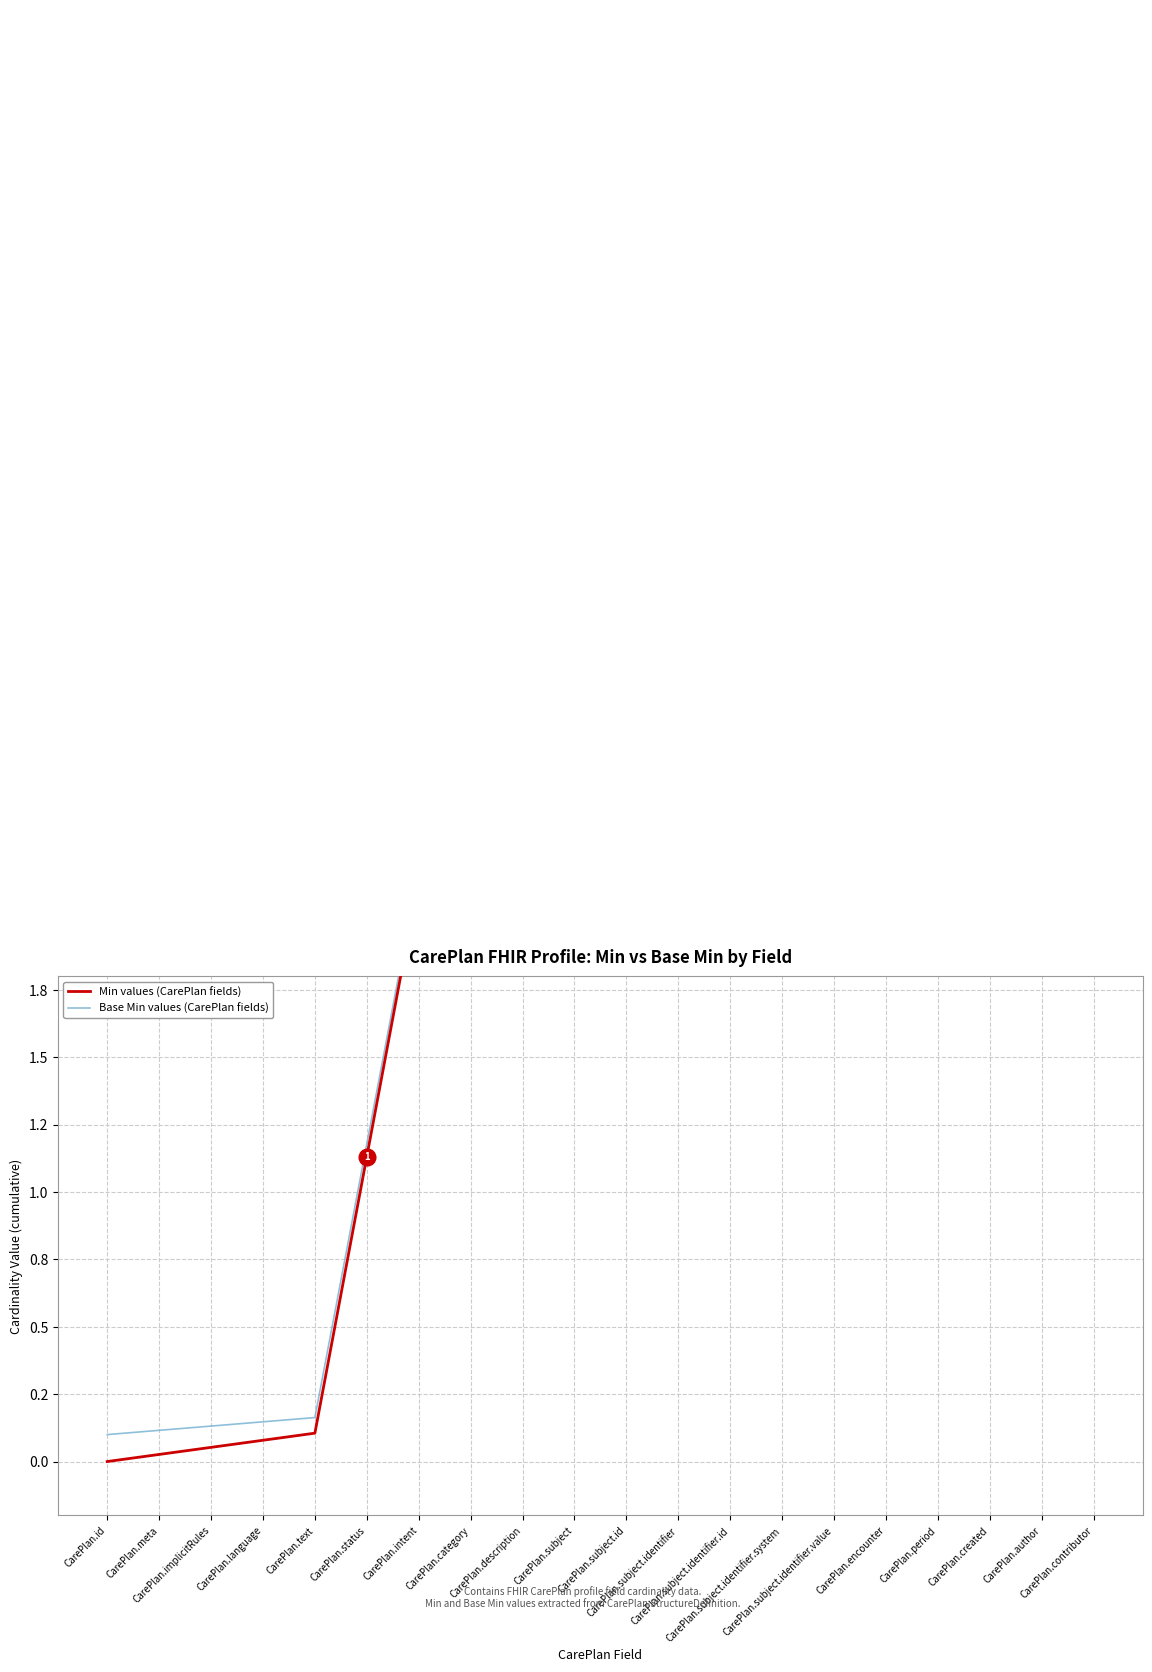

Which series has the largest total across all categories?

Min values (CarePlan fields)